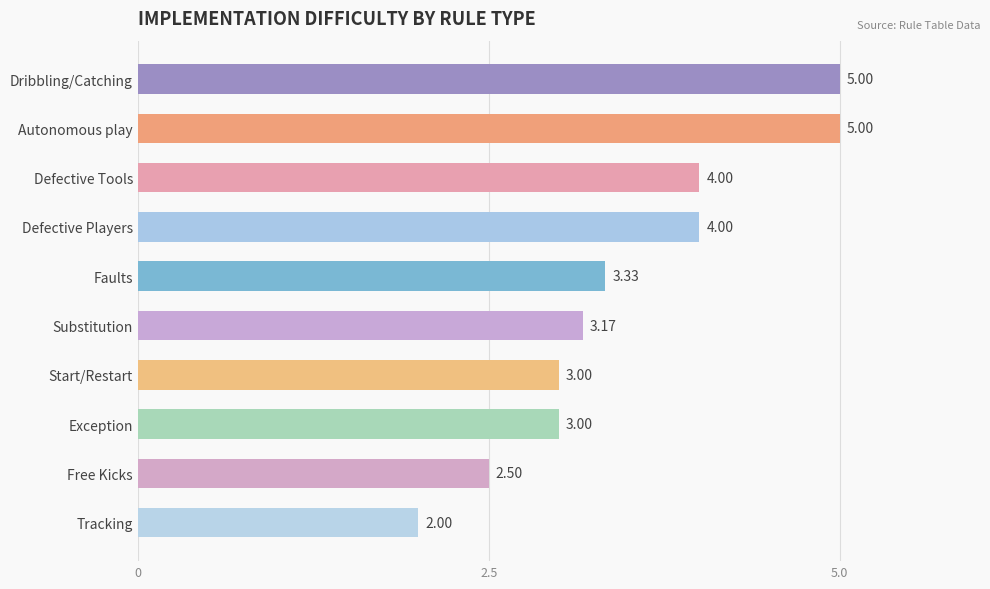

What is the sum of all values?

35.0